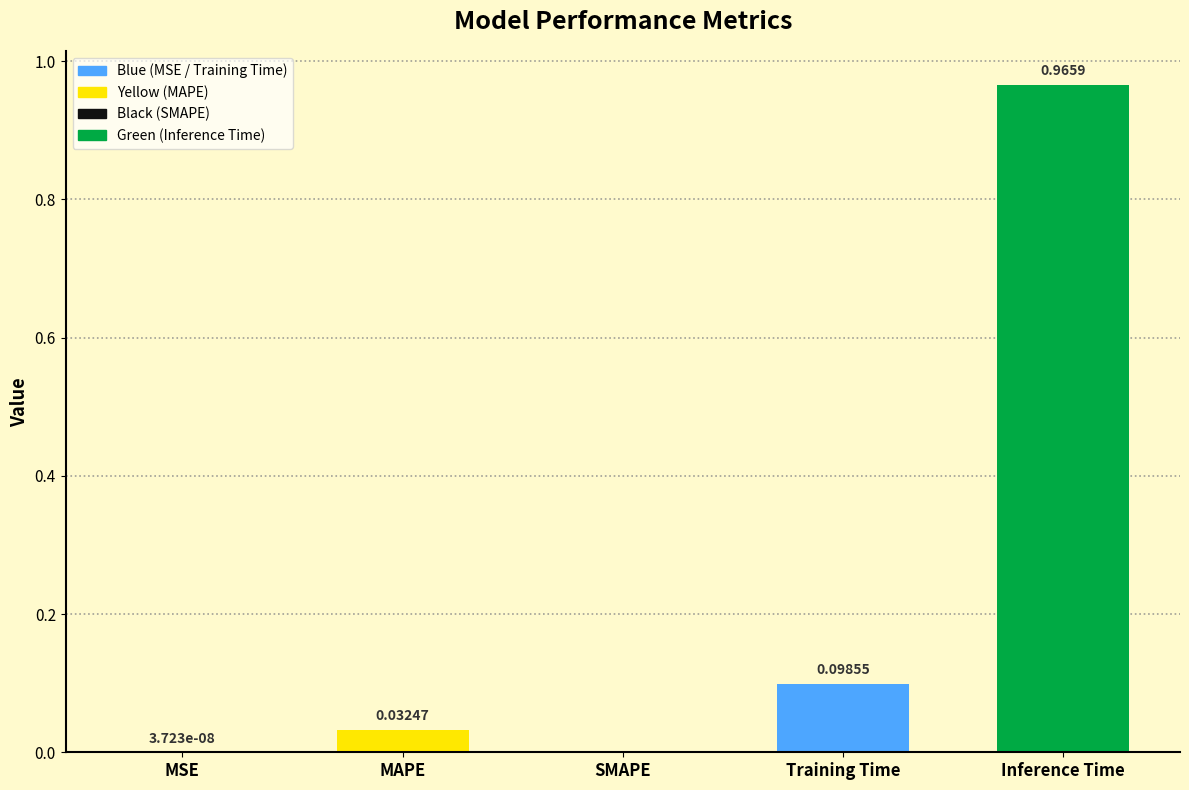

What is the sum of all values?

1.1